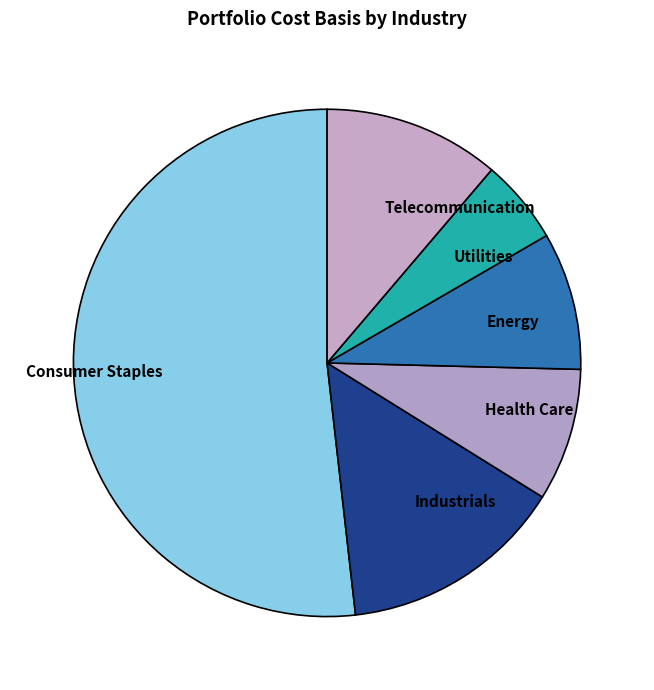

Is there a majority slice in this chart?

Yes